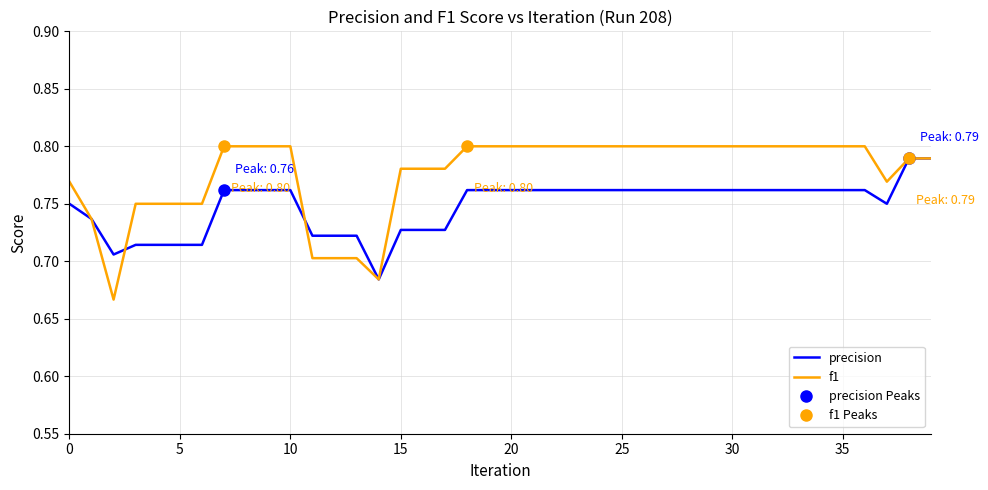

True or false: f1 has a value of 0.8 at 35.

True